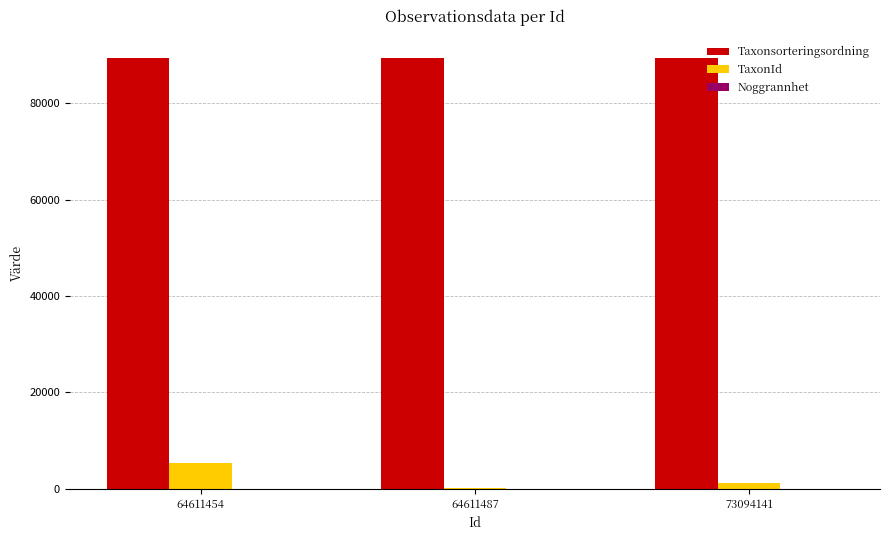

Count the number of data series in this chart.

3